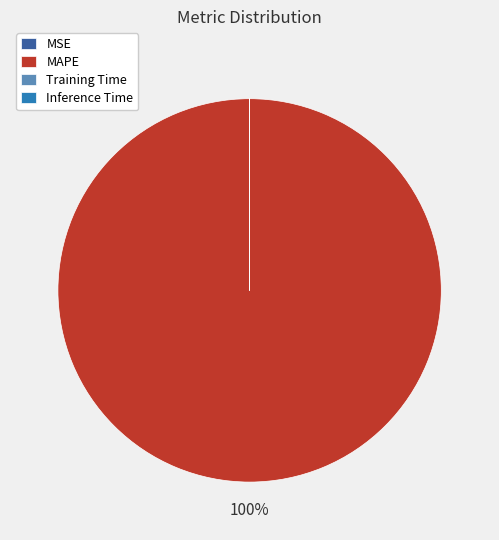

True or false: MAPE accounts for 100% of the total.

True